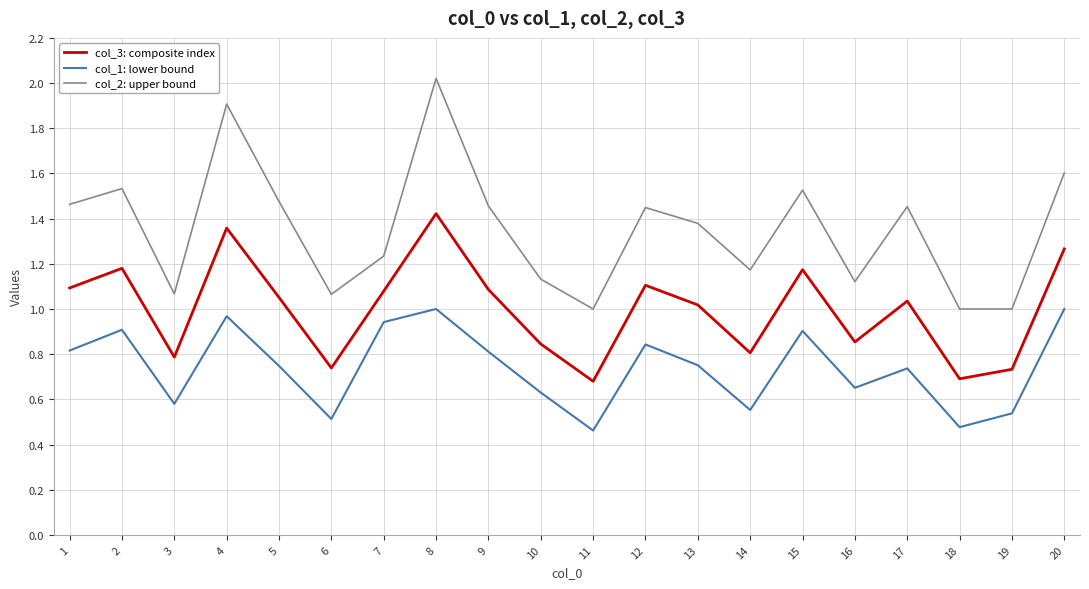

Which series has the largest total across all categories?

col_2: upper bound